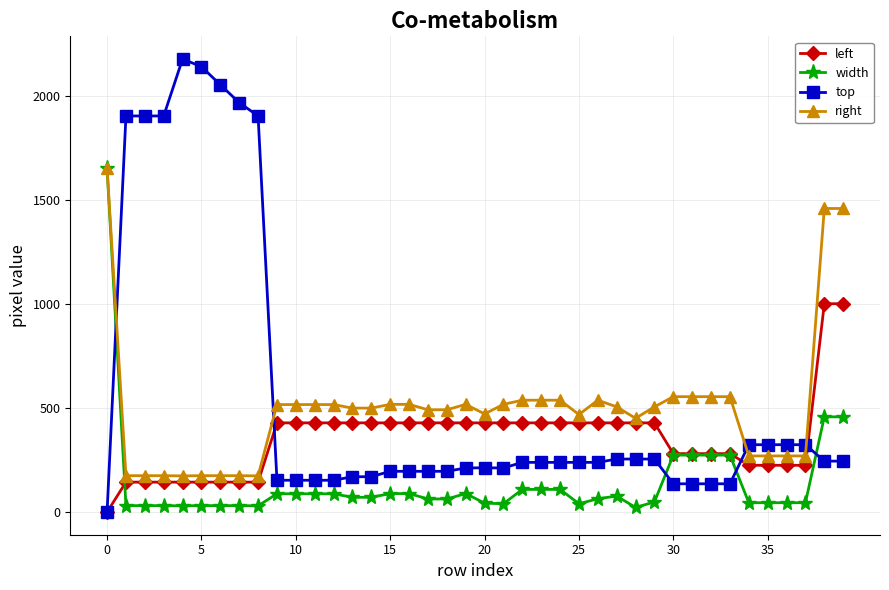

Which series has the largest total across all categories?

top